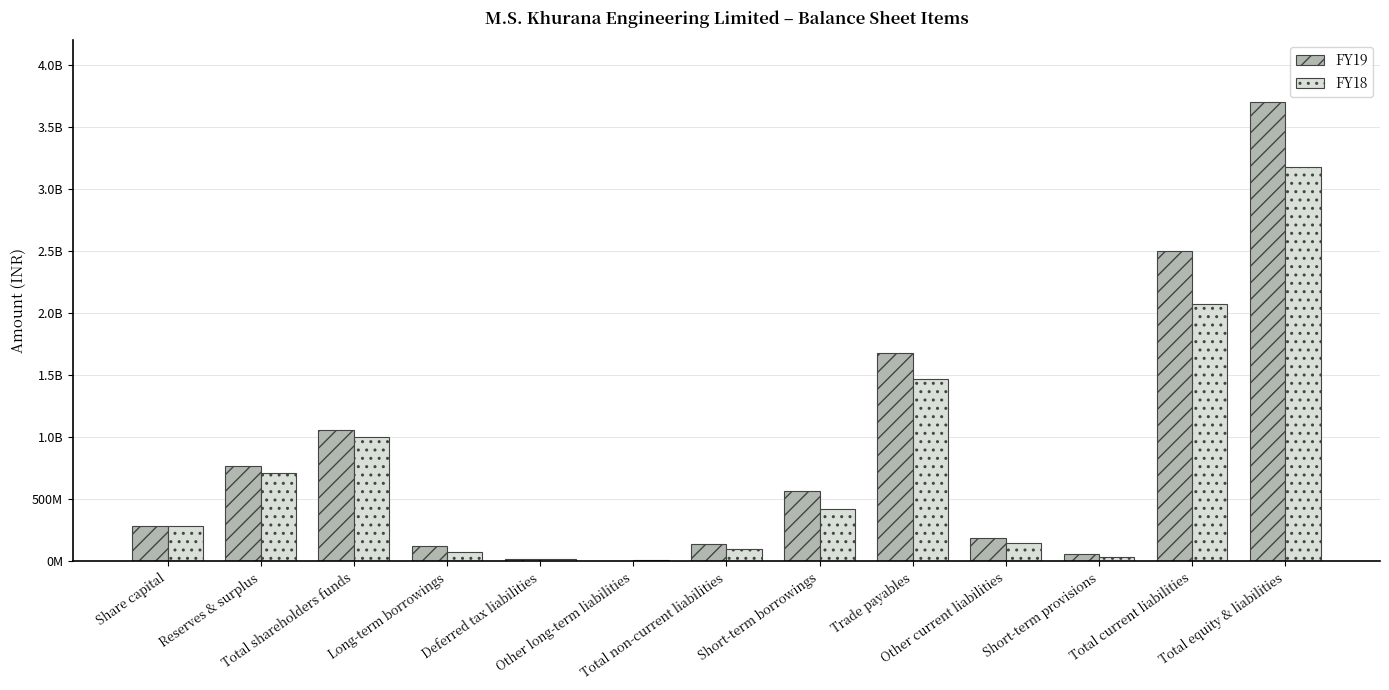

The FY18 series shows 251764403 at Short-term borrowings. True or false?

False